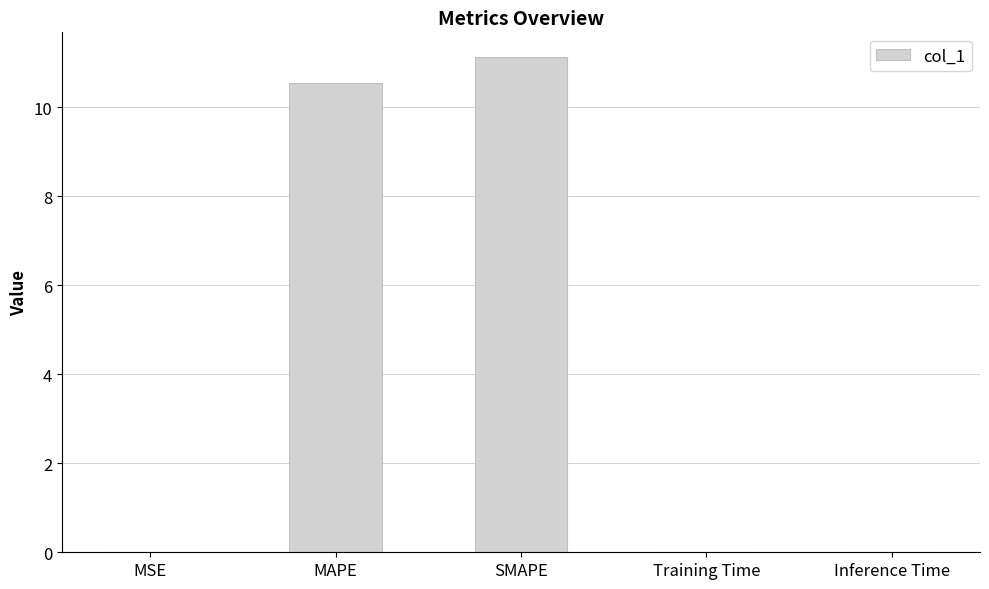

Which label corresponds to the largest value in the chart?

SMAPE